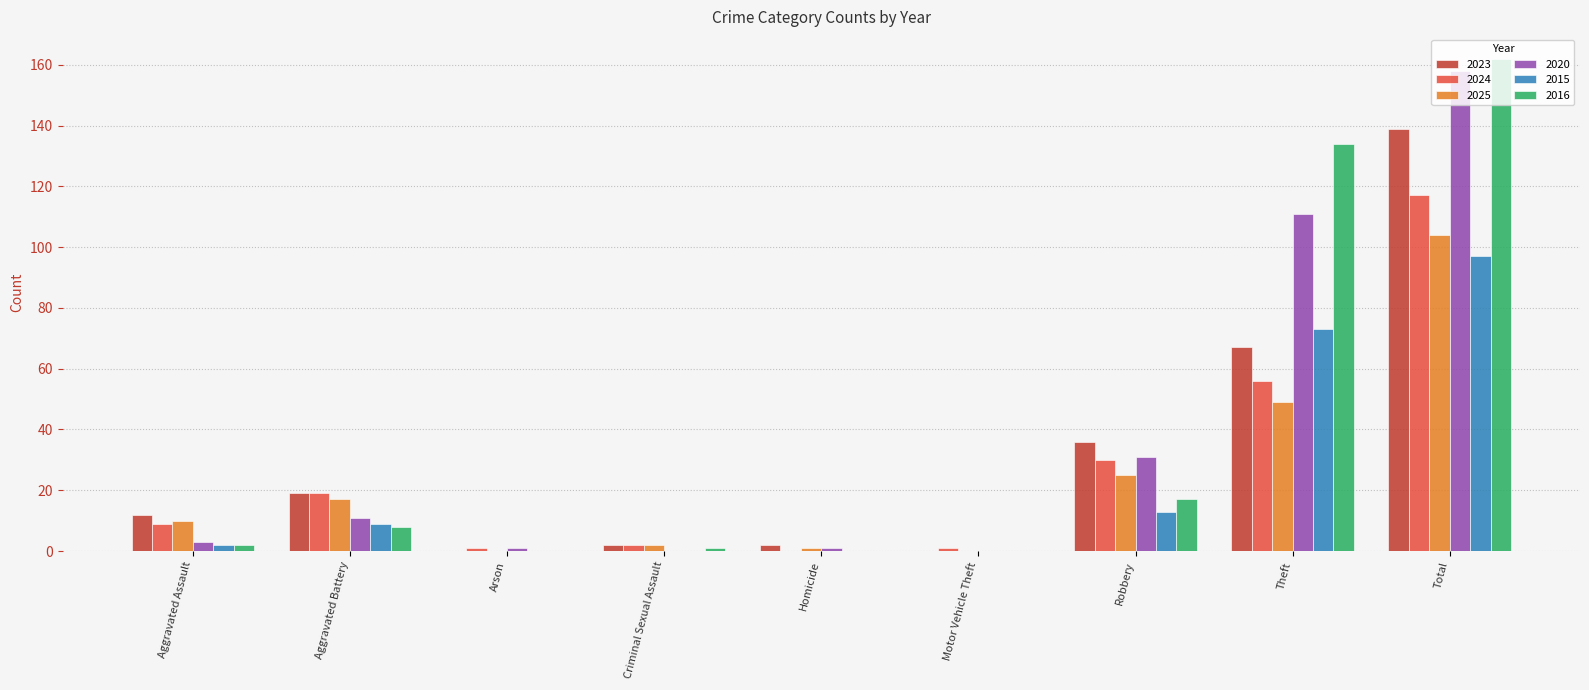

What is the sum of all 2015 values?

194